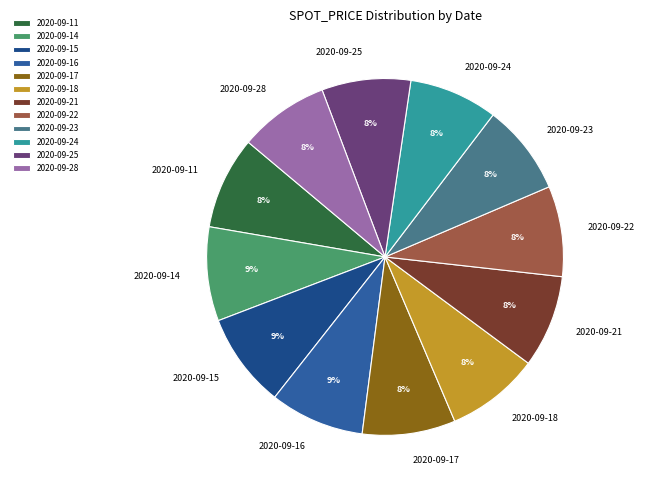

To the nearest percent, what is the average slice percentage?

8%